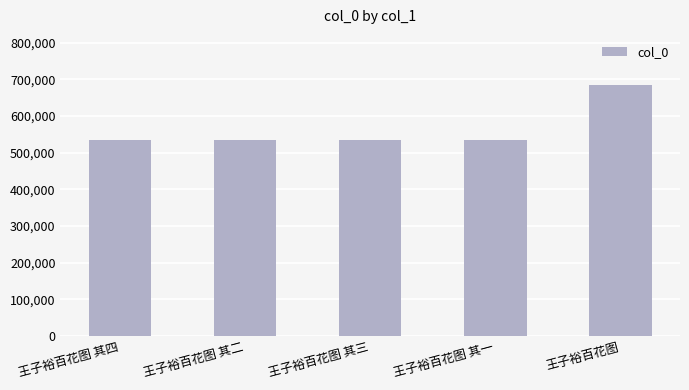

Which label corresponds to the largest value in the chart?

王子裕百花图